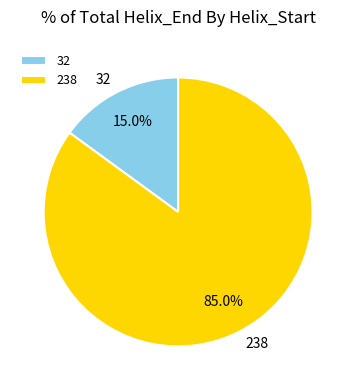

Combined, do 32 and 238 account for over 50%?

Yes